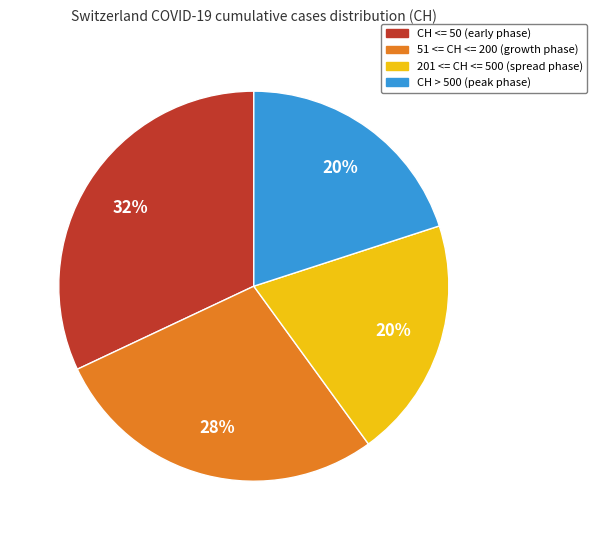

How many slices are in this pie chart?

4